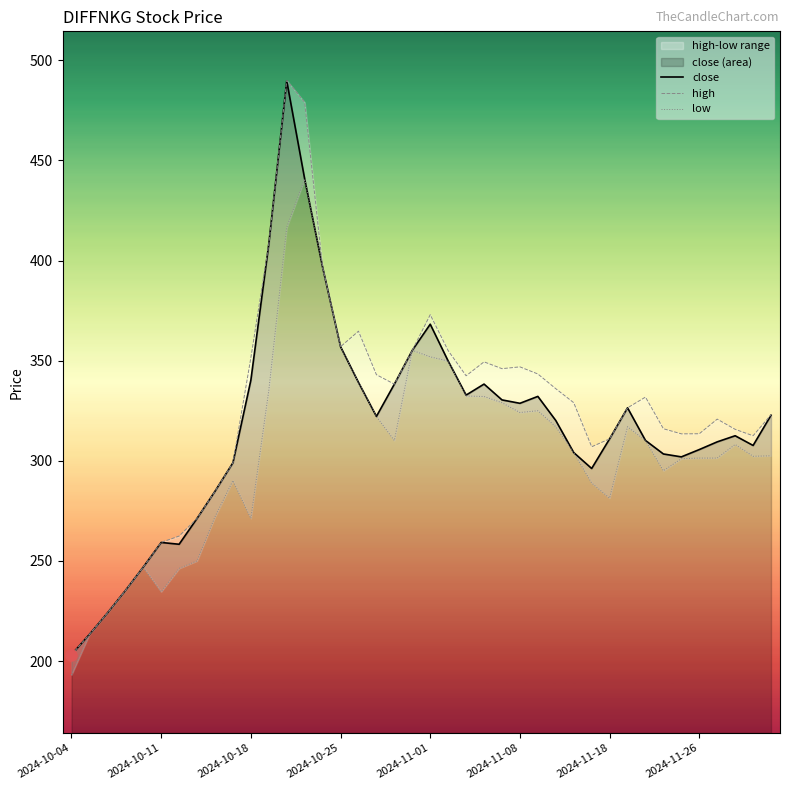

The value of close at 2024-11-18 is 67.5. True or false?

False